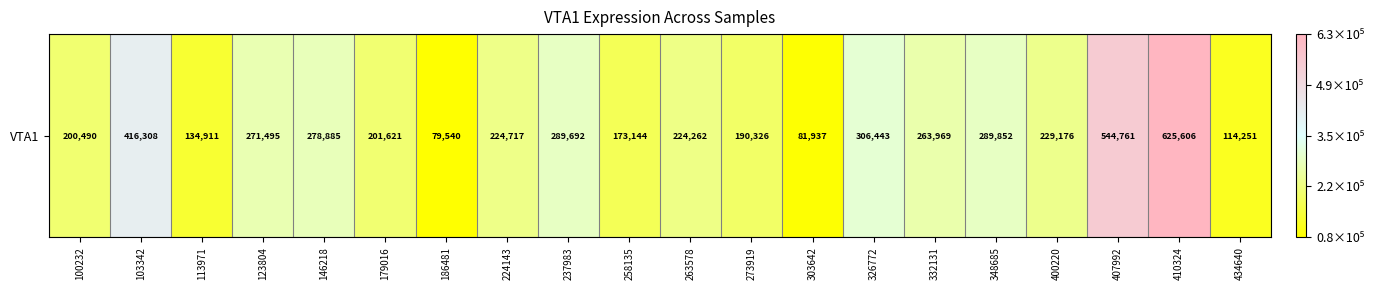

What is the difference between the maximum and minimum values?

546066